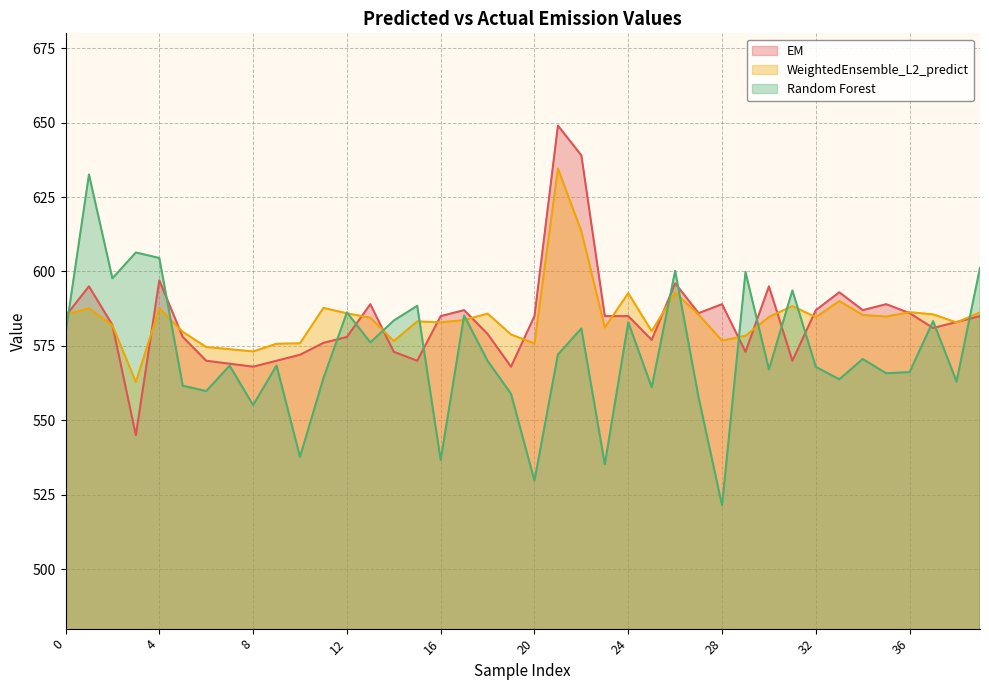

Does the chart have visible grid lines?

Yes